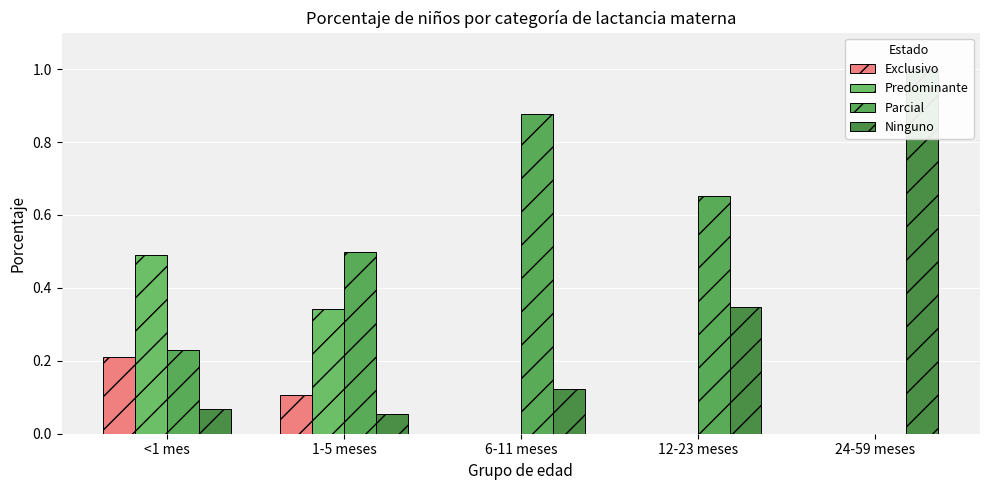

What is the spread (max minus min) of values at <1 mes?

0.4